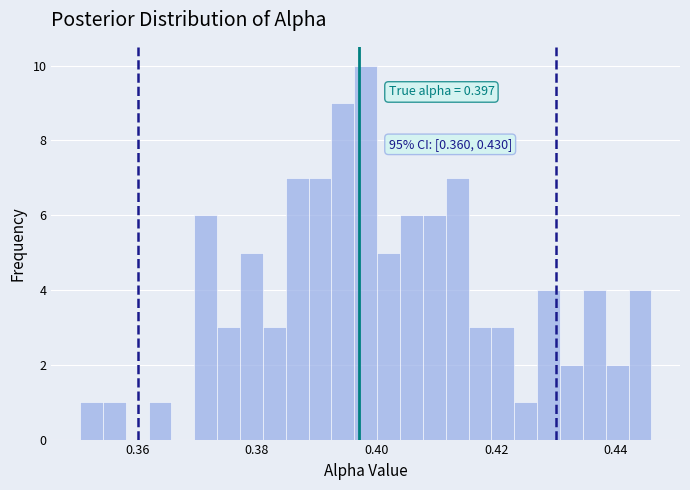

Read against the x-axis, roughly where is the centre of the tallest bar?

0.398